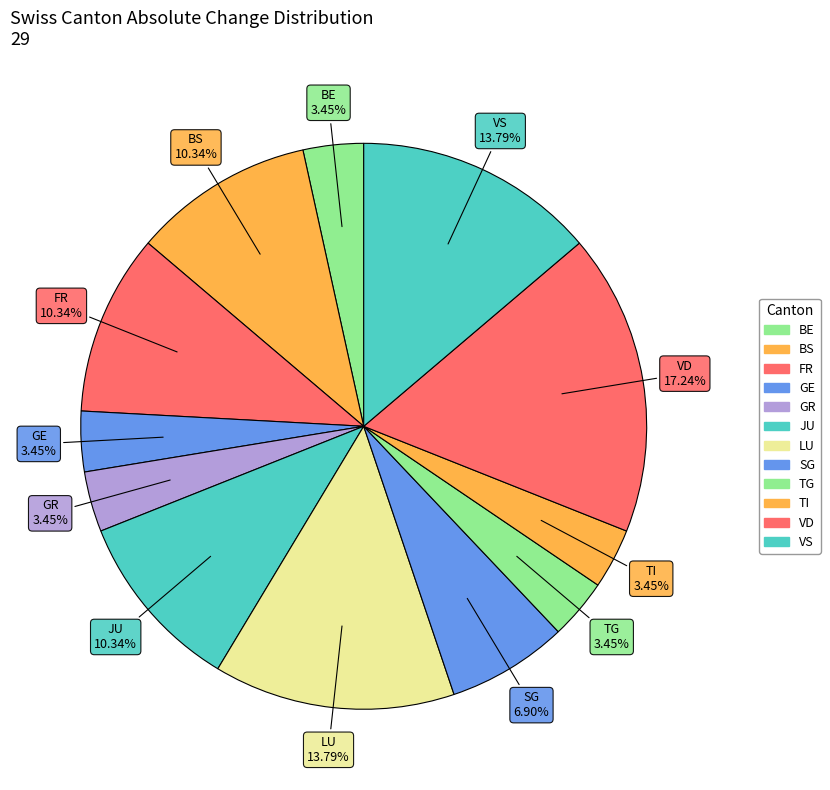

How many segments does this pie chart have?

12